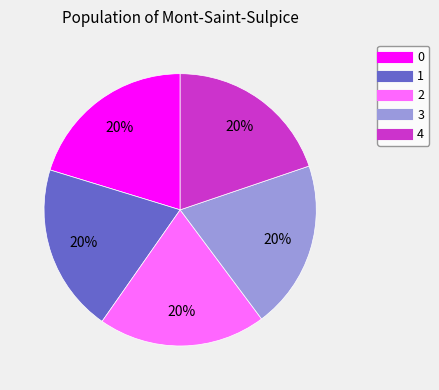

Combined, do 2 and 3 account for over 50%?

No